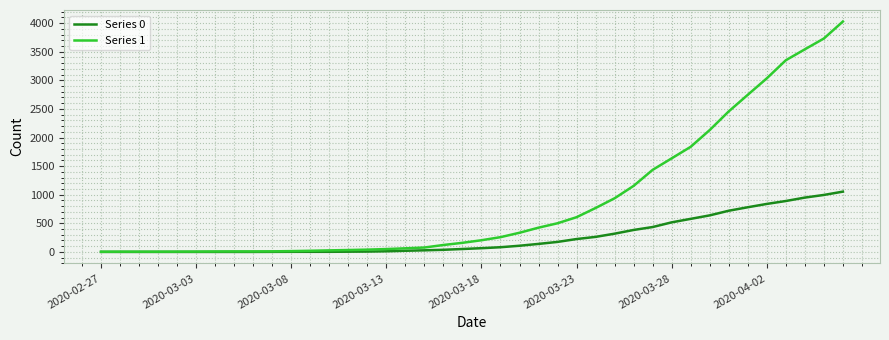

Which series has the largest range (max minus min)?

Series 1